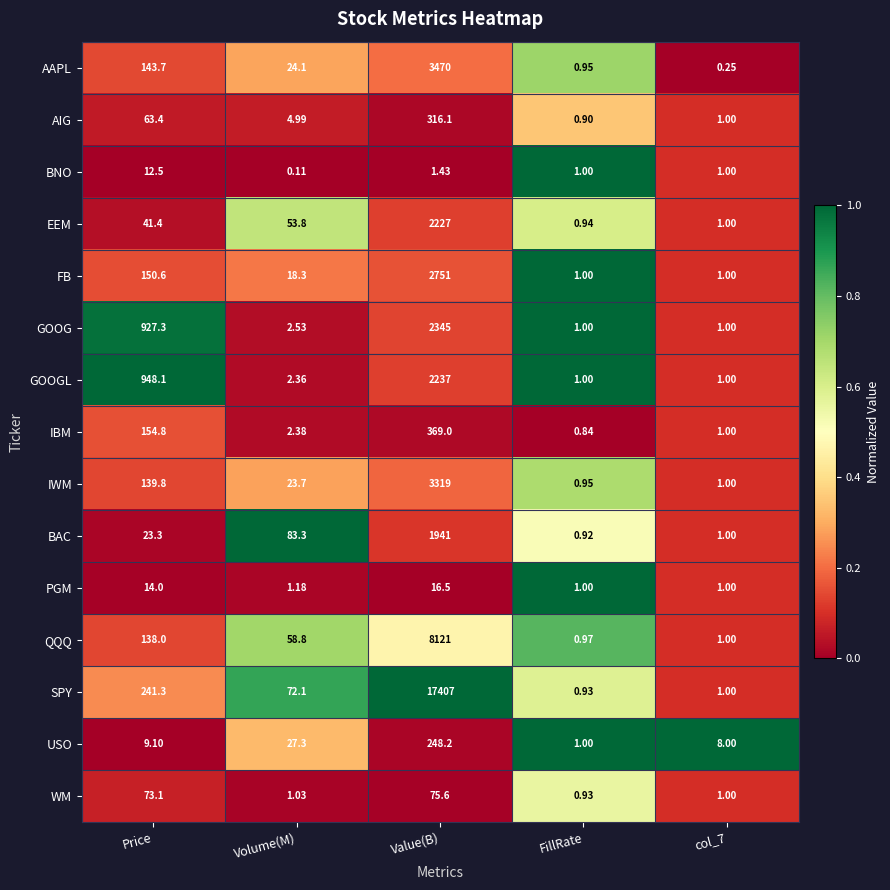

Which series has the largest total across all categories?

SPY